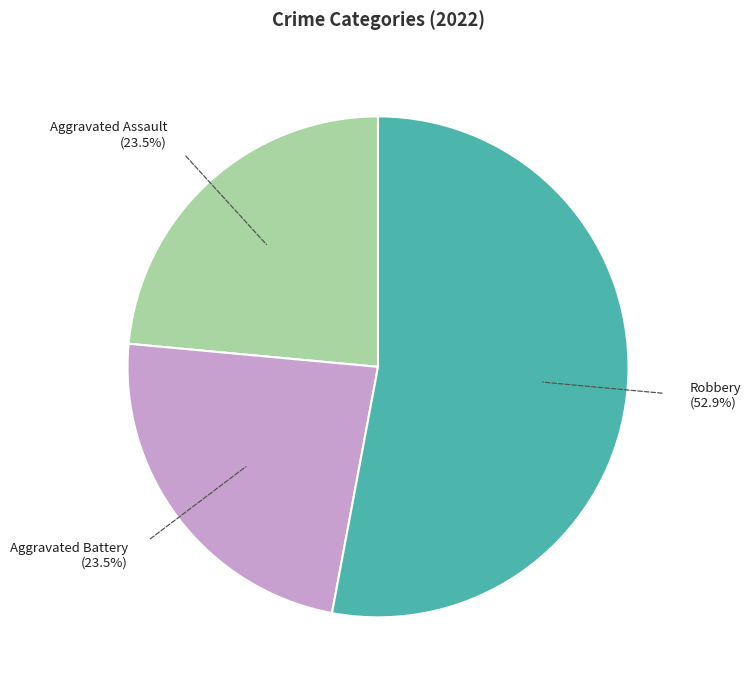

Is the sum of Robbery and Aggravated Assault greater than half?

Yes